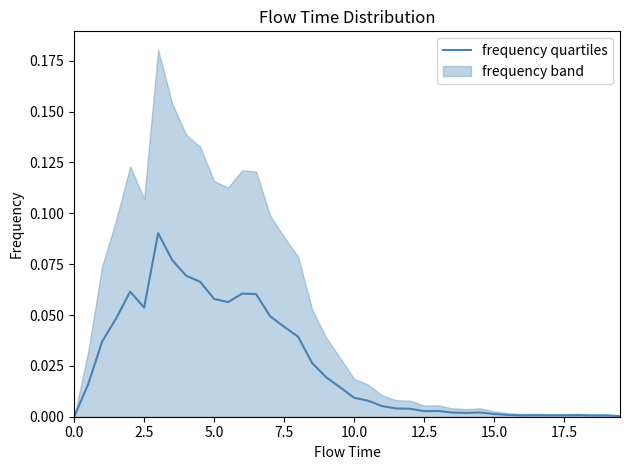

True or false: there are more than 0 points higher than both neighbors.

True